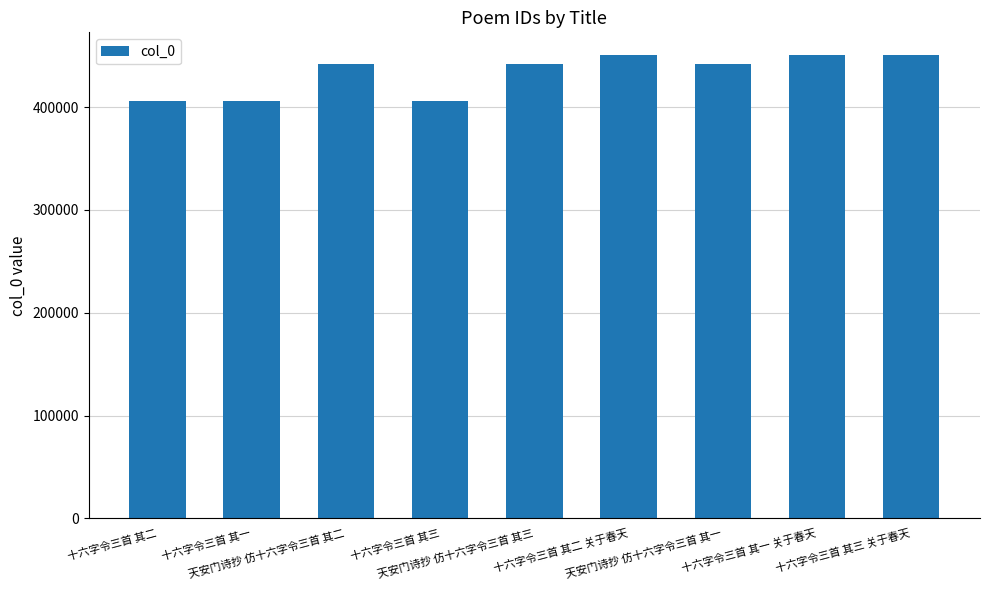

What is the smallest value displayed?

405897